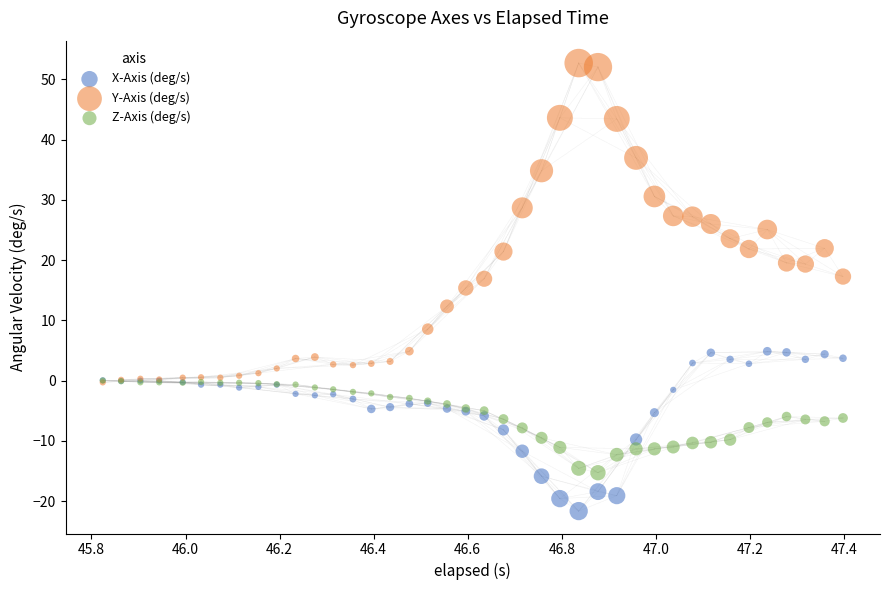

Which series contains the highest Y value?

Y-Axis (deg/s)